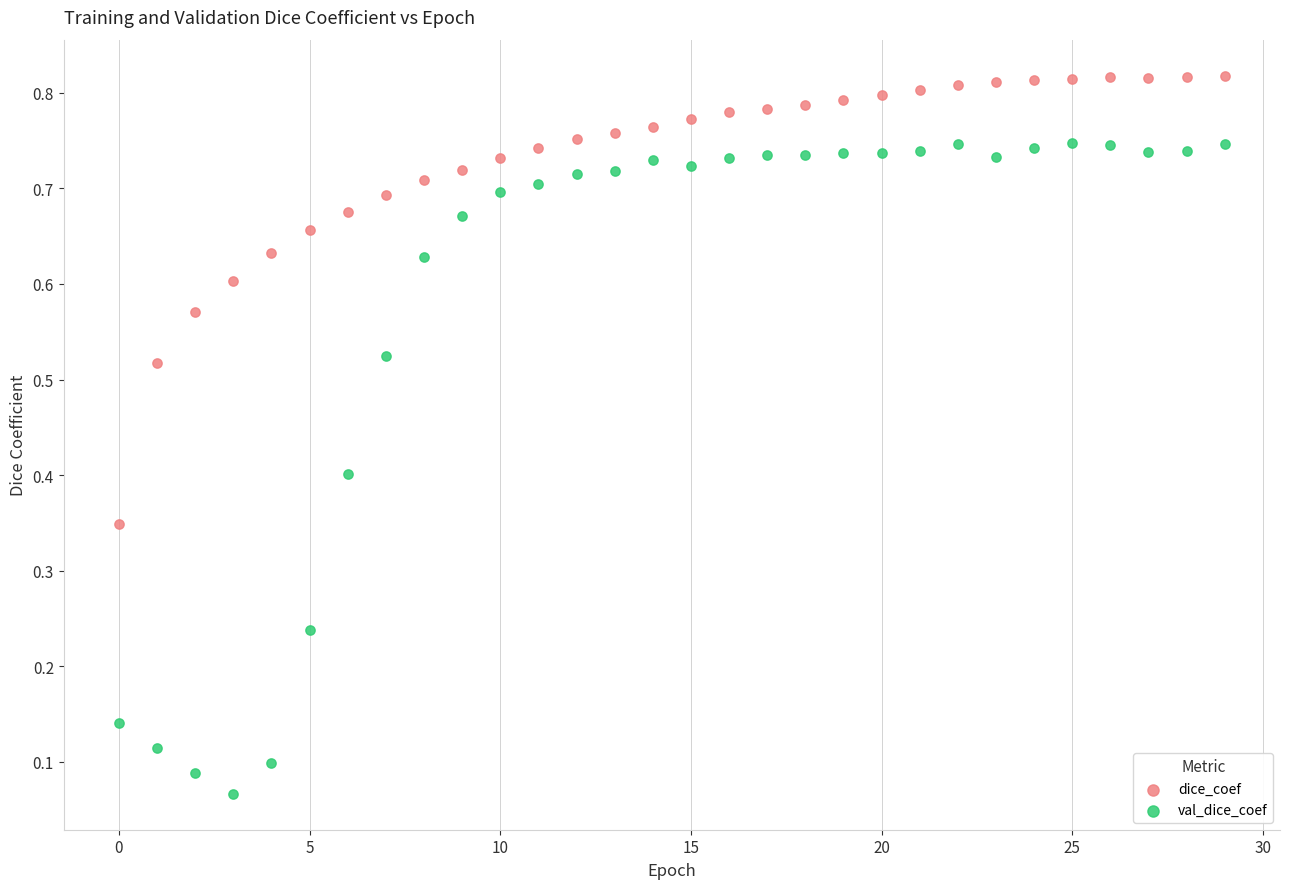

Which series has the largest Y range (max minus min)?

val_dice_coef